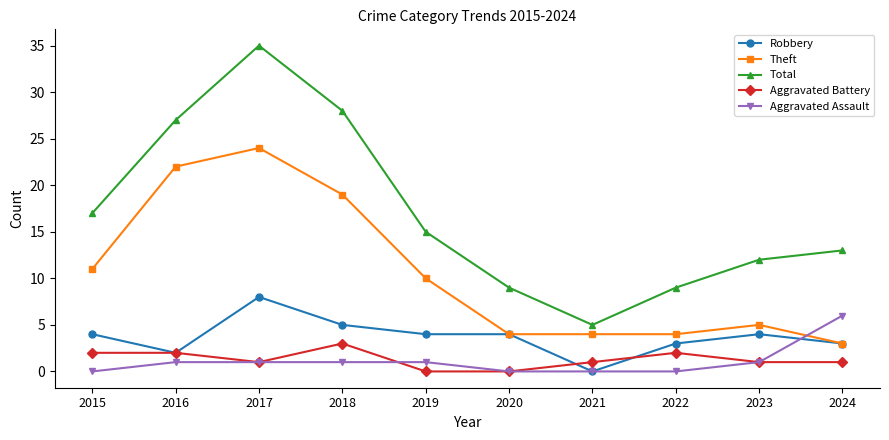

The value of Robbery at 2020 is 2. True or false?

False